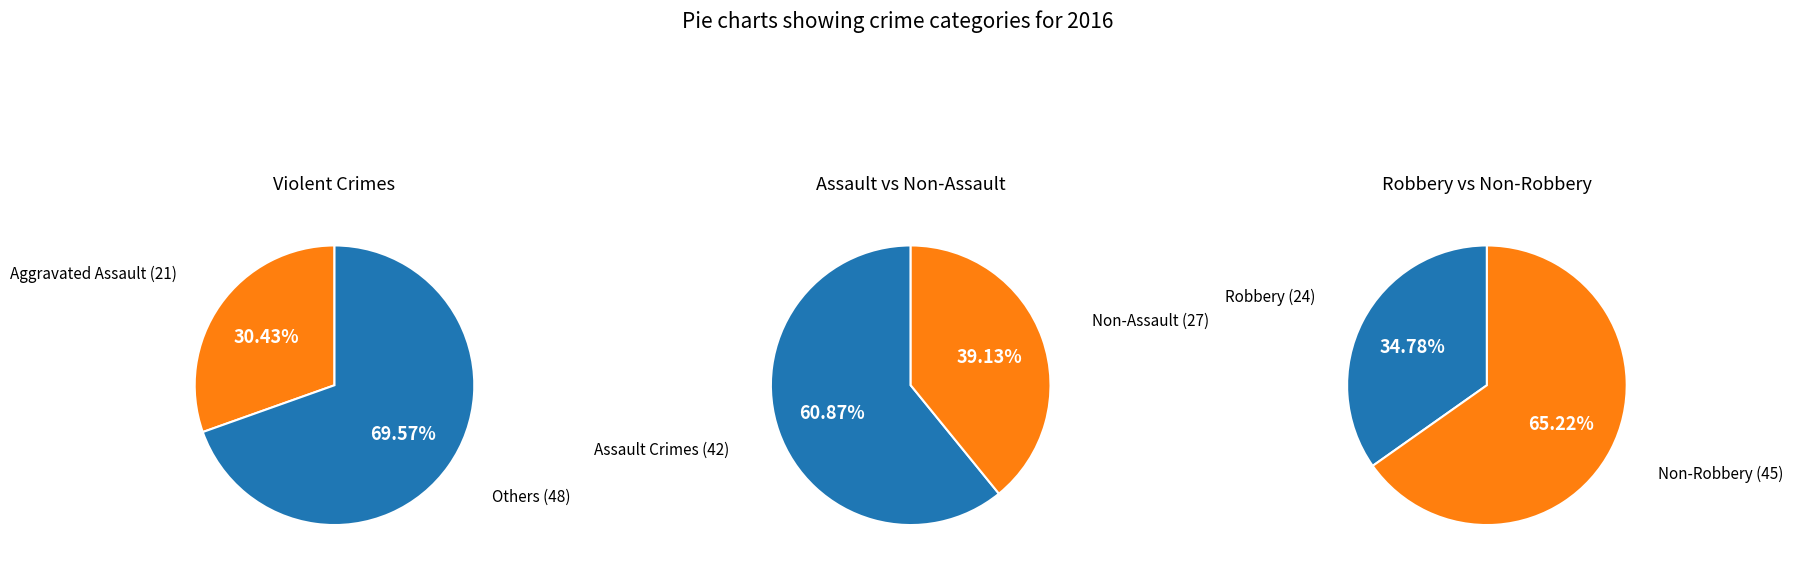

Is the sum of Aggravated Battery and Criminal Sexual Assault greater than half?

No